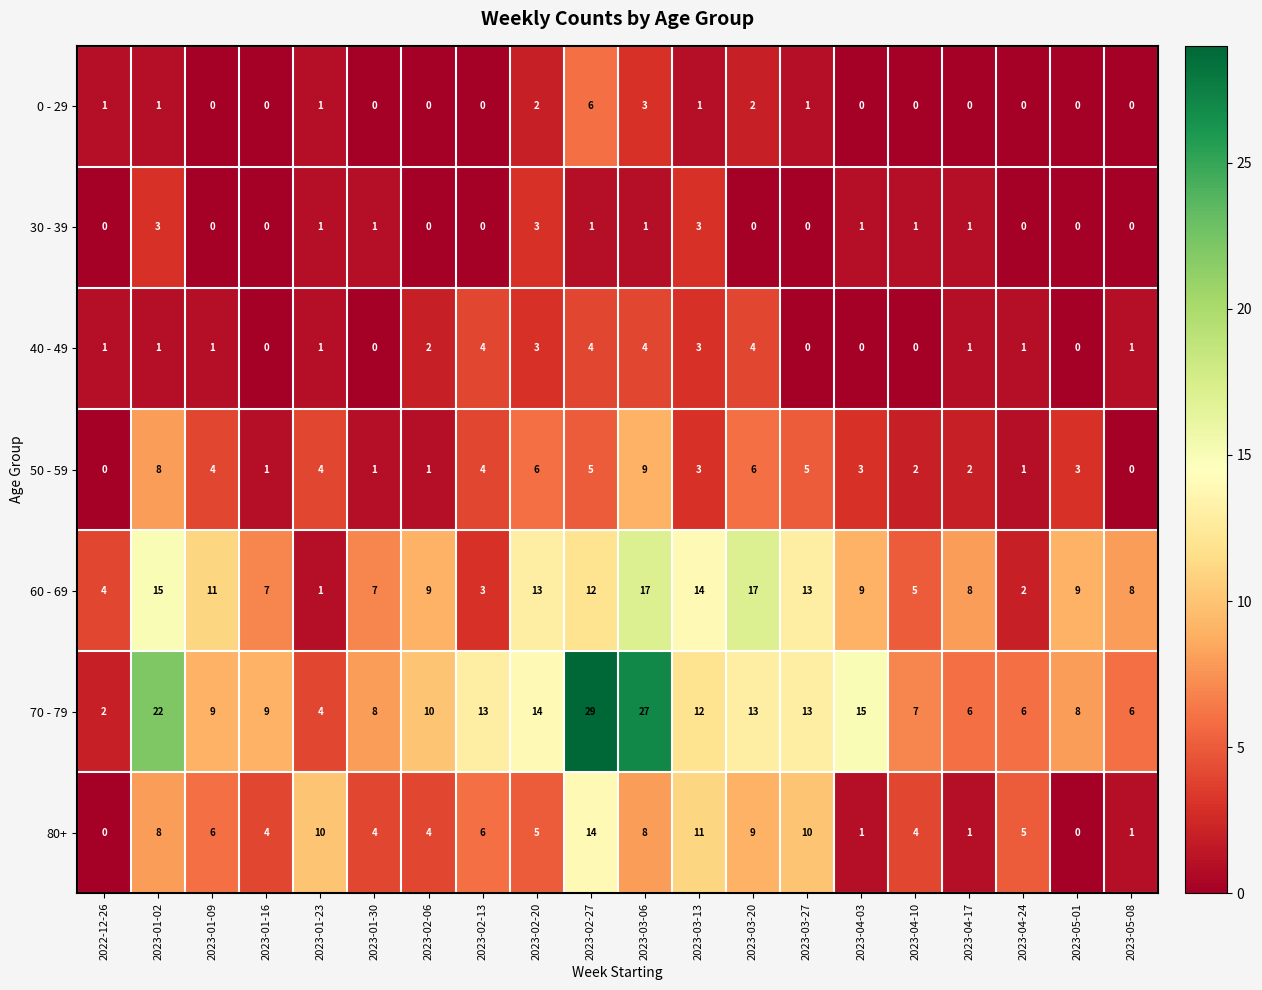

What value does the 60 - 69 series have at 2023-01-09, to the nearest 5?

10